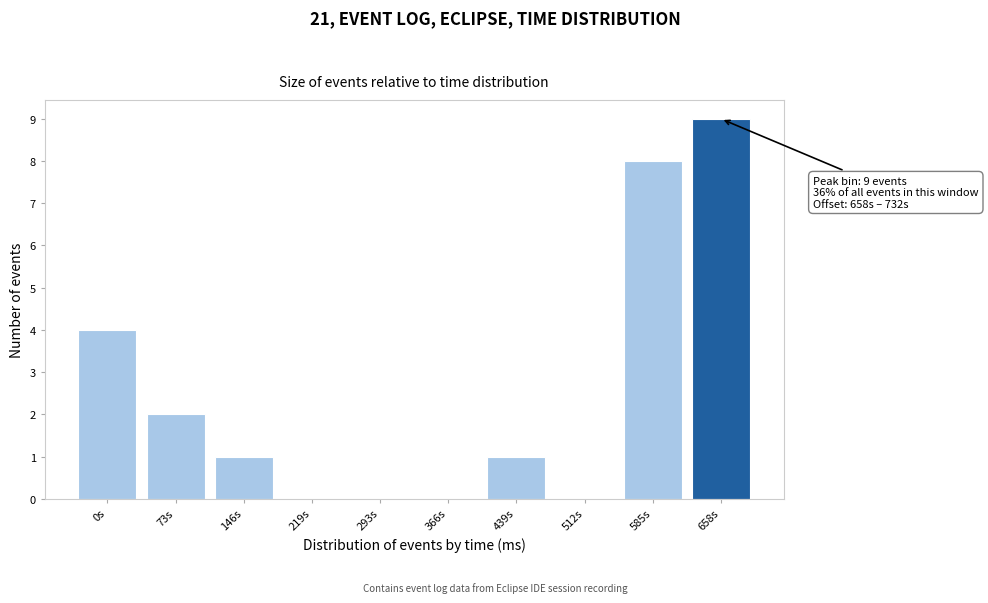

Reading left to right, what are all the values shown in this chart?

0s=4	73s=2	146s=1	219s=0	293s=0	366s=0	439s=1	512s=0	585s=8	658s=9